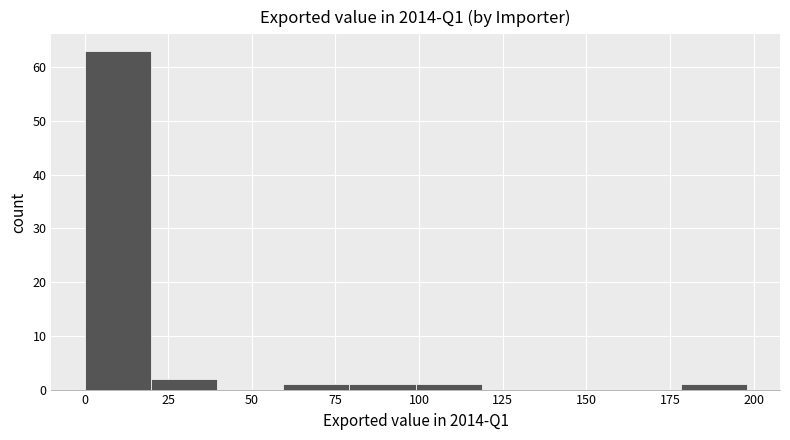

Around what value on the x-axis is the tallest bar? Give the approximate position of its centre, as read against the axis.

10